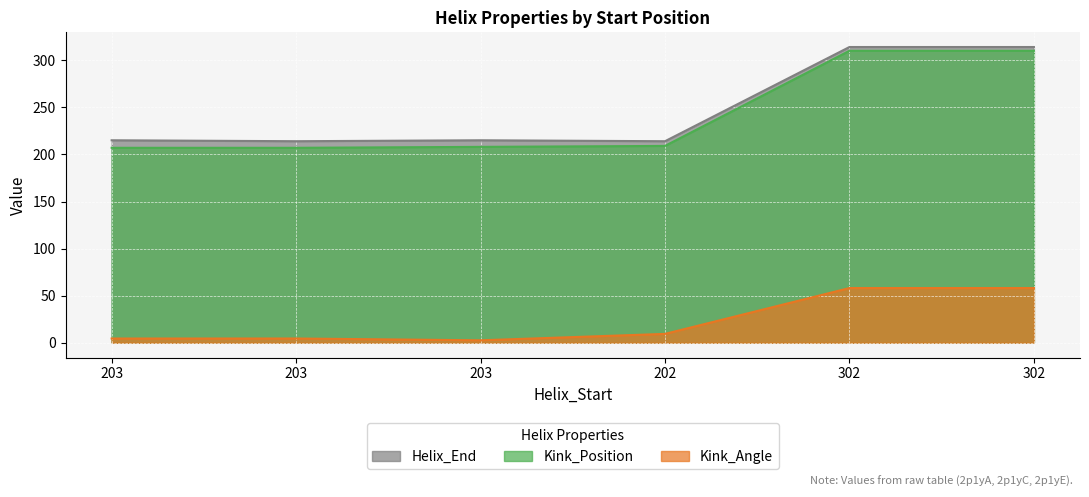

How many values in the Helix_End series exceed 215?

2